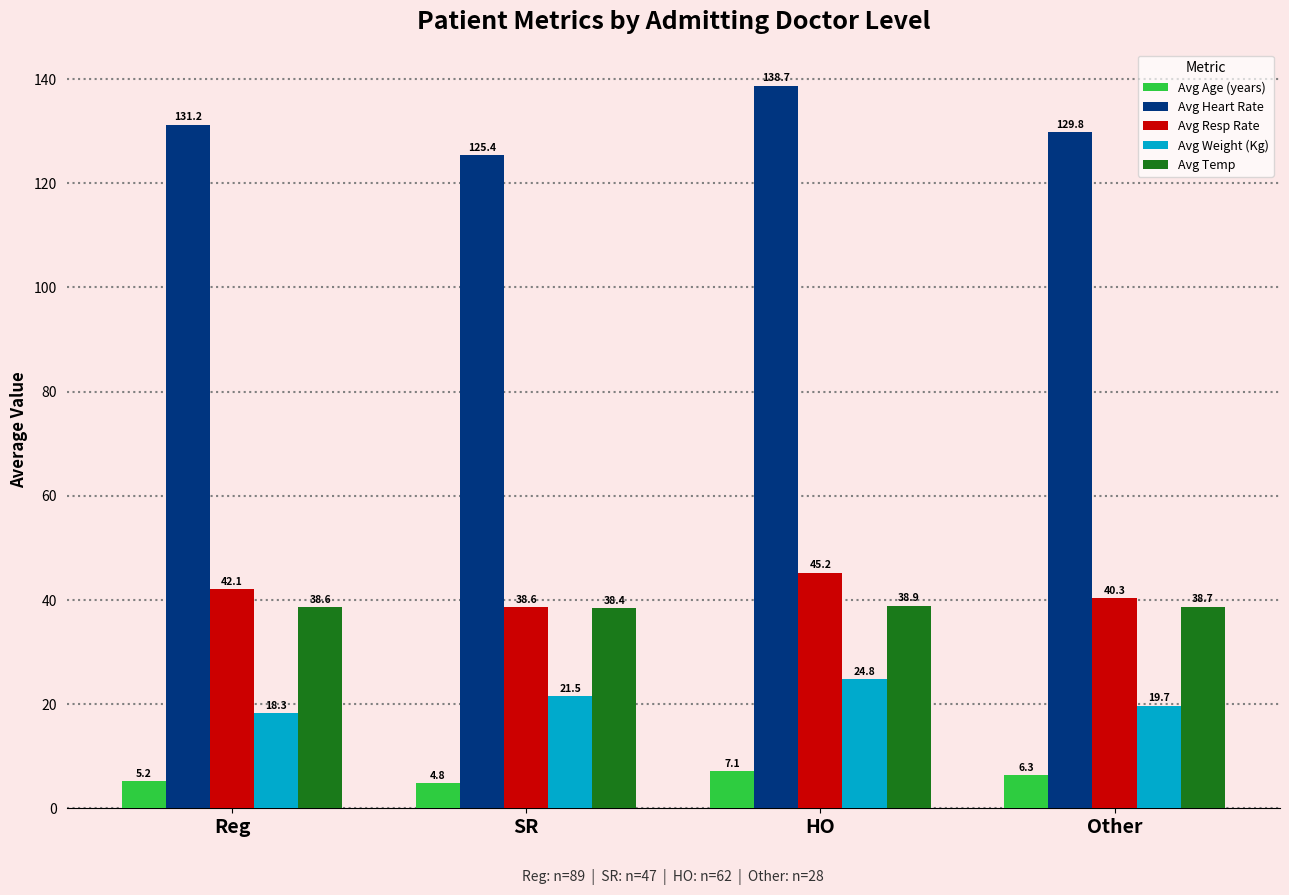

What is the approximate value of Avg Age (years) at Reg?

5.2